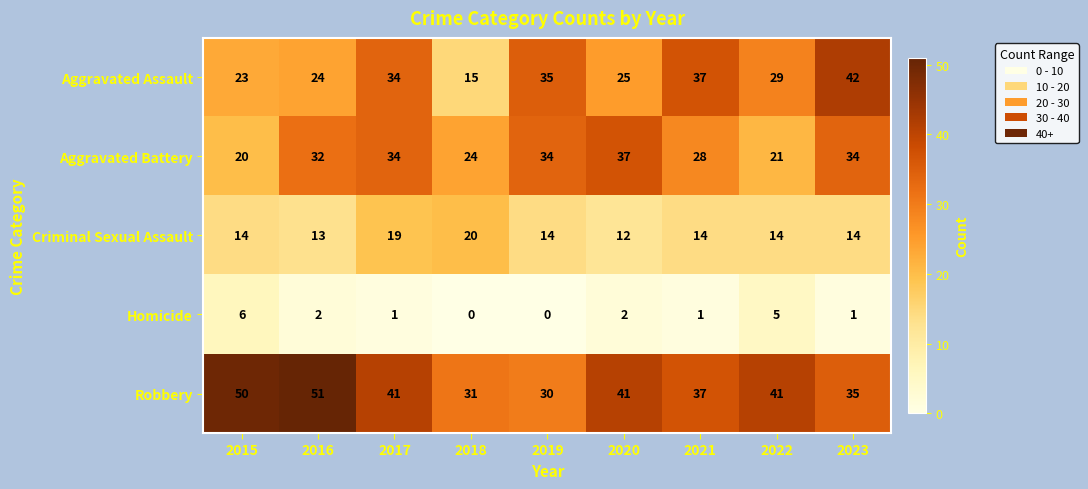

The value of Aggravated Assault at 2021 is 65. True or false?

False